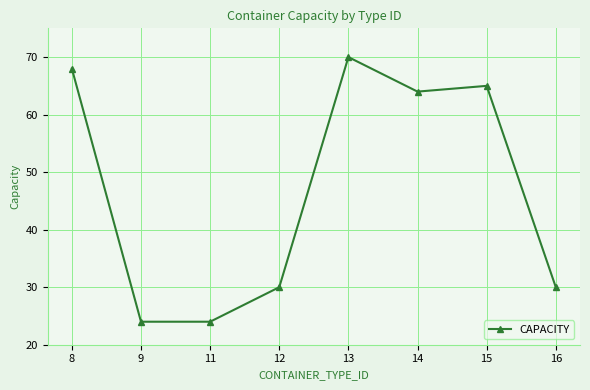

Does the chart display data point markers on the line(s)?

Yes